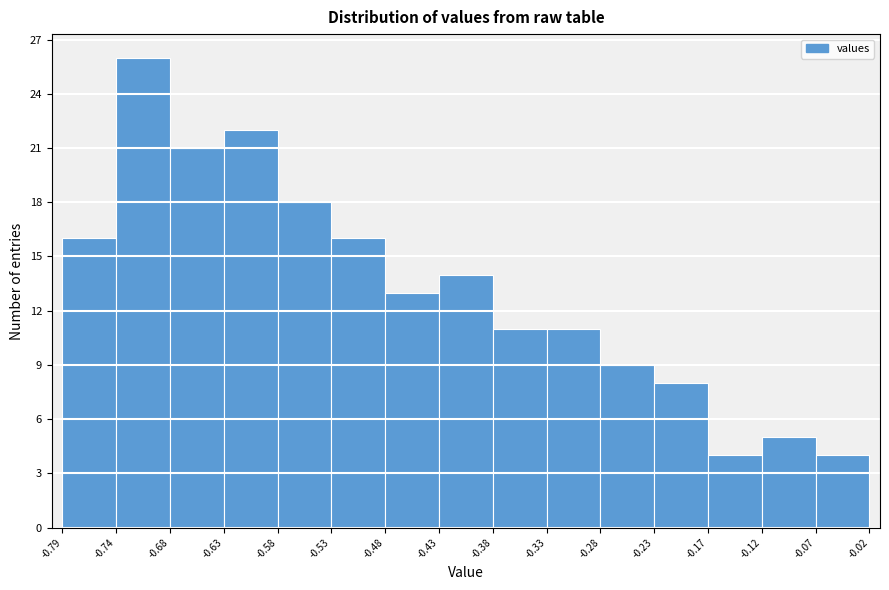

Over which range of the x-axis is the bar tallest?

-0.74 to -0.68